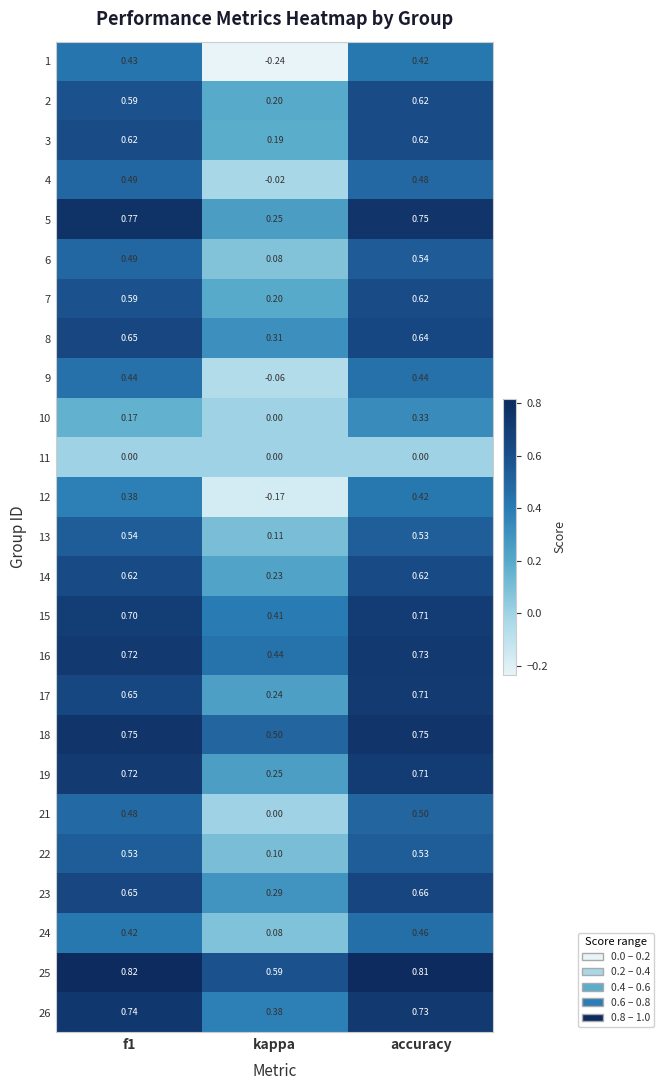

Where is 10 nearest to the value 0?

kappa